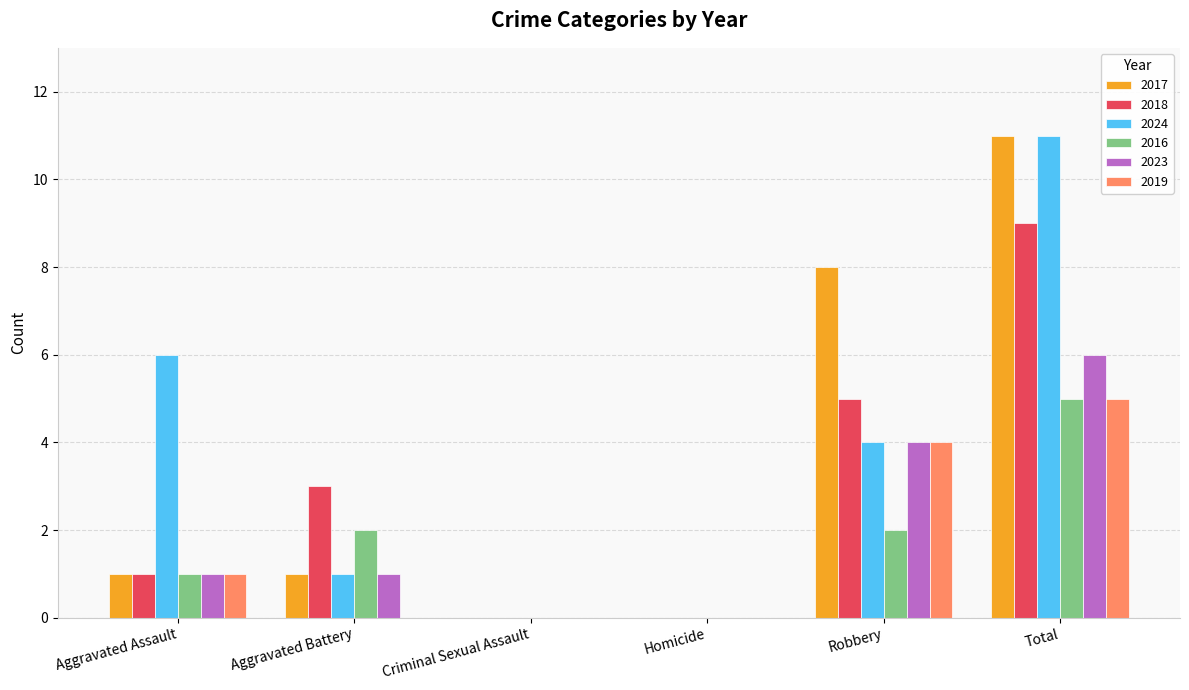

How many categories are shown in the chart?

6